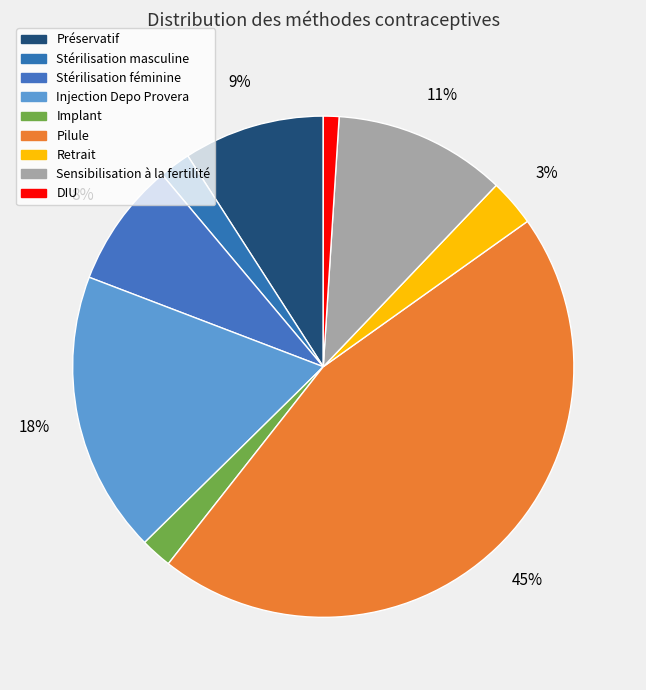

How many slices are in this pie chart?

9